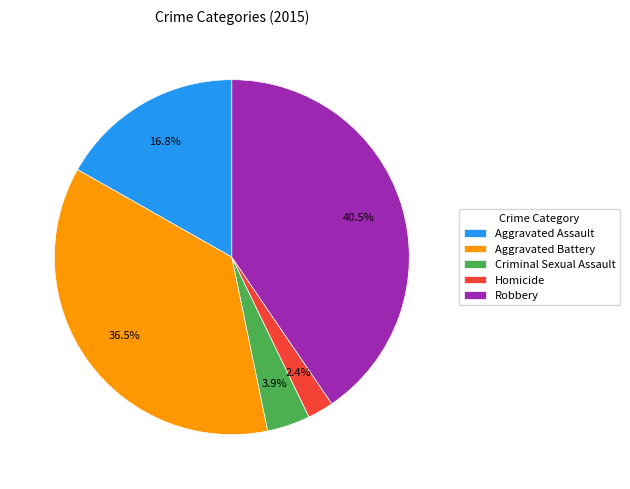

To the nearest percent, what percentage of the pie is Criminal Sexual Assault?

4%